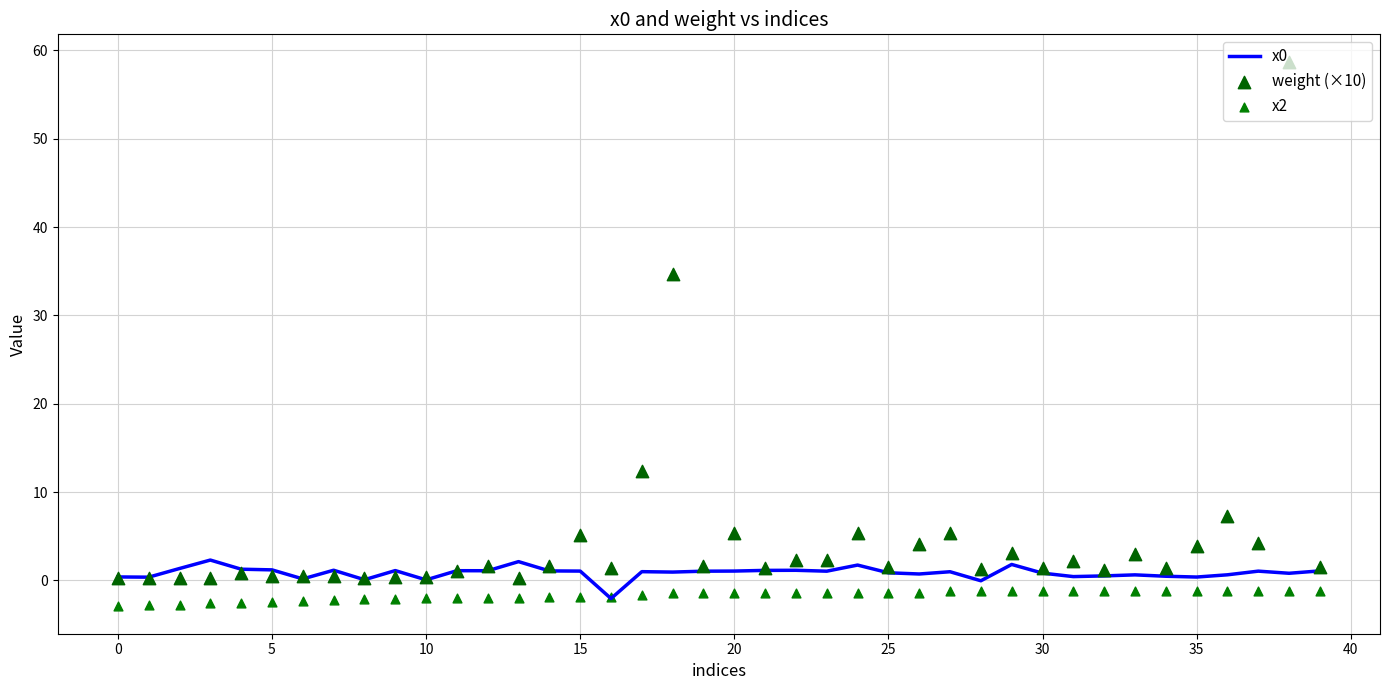

What are all the series names shown in the legend?

x0, weight (×10), x2